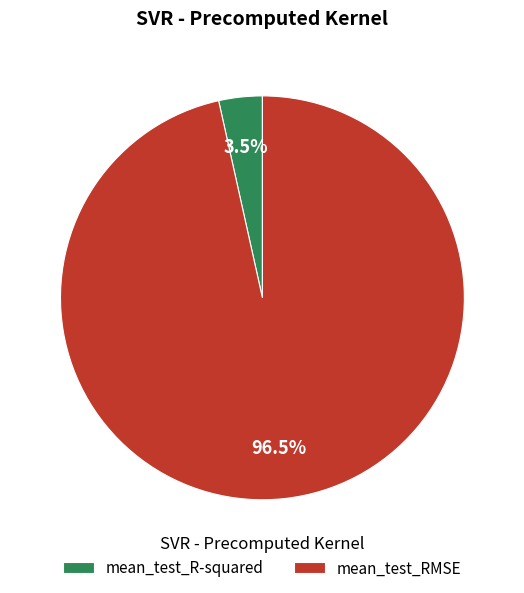

How many segments does this pie chart have?

2